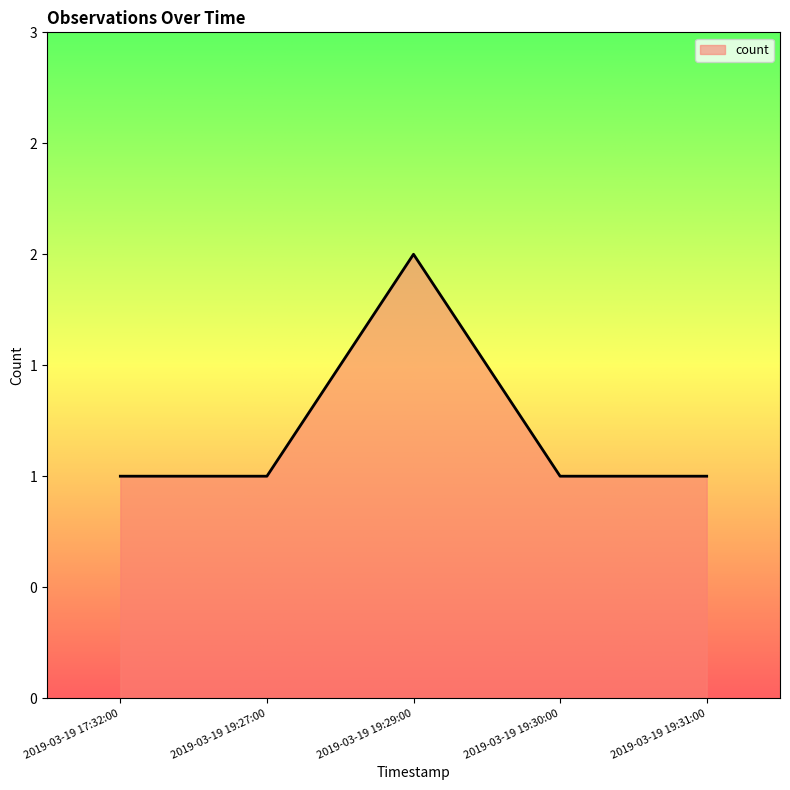

What is the label of the 4th point from the right?

2019-03-19 19:27:00